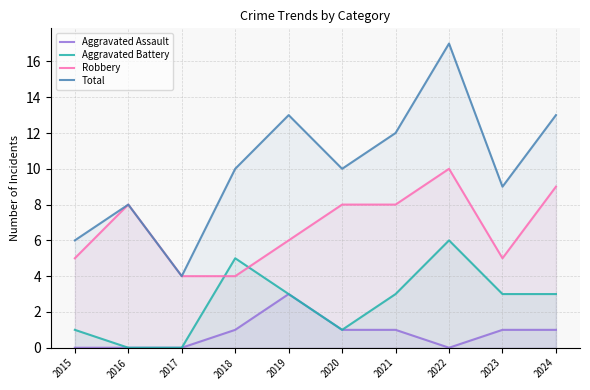

How many values in the Robbery series are below 8?

5